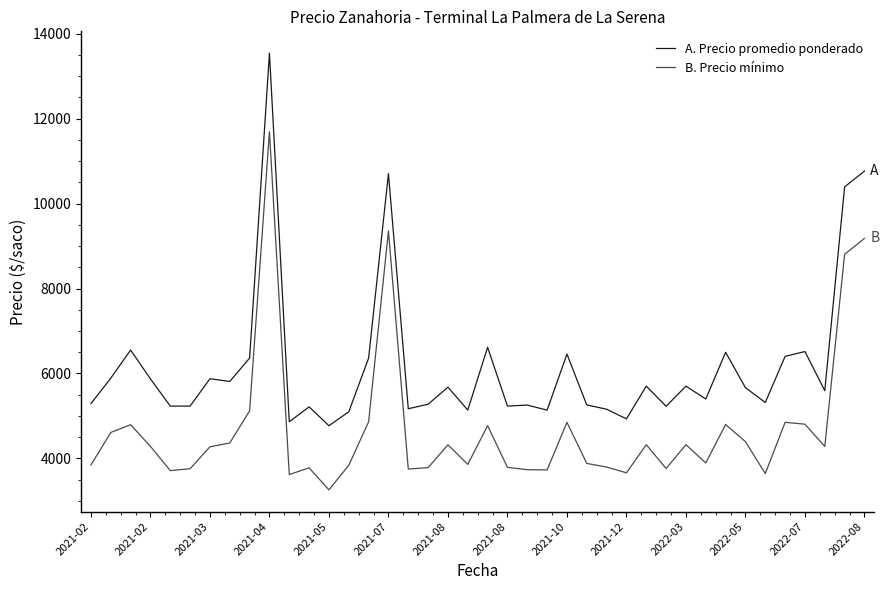

What is the maximum value shown in the chart?

13543.4